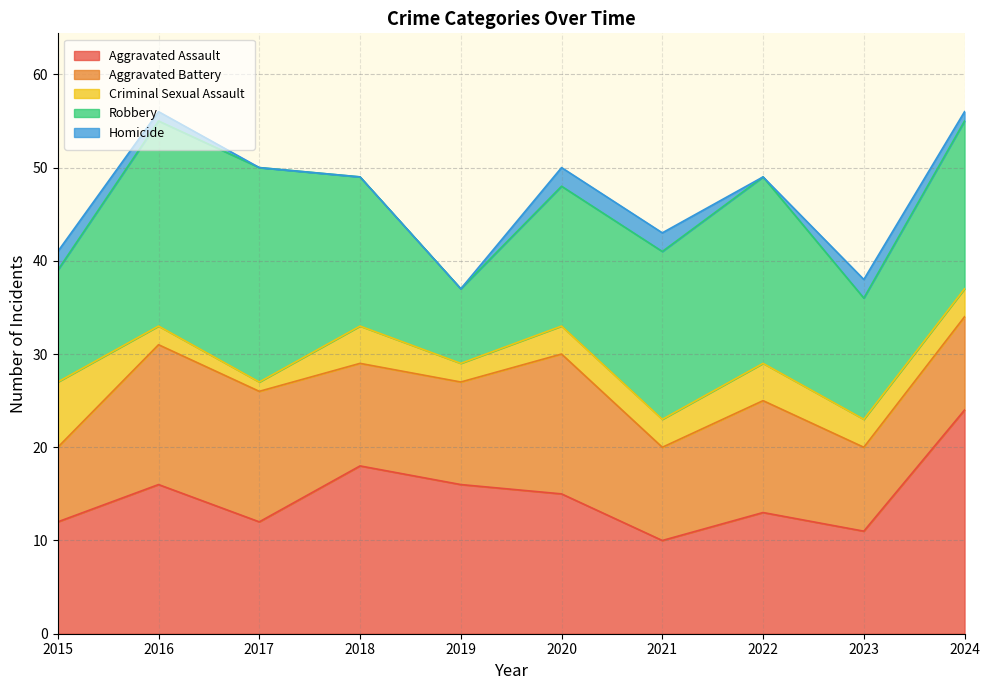

What is the sum of all Homicide values?

10